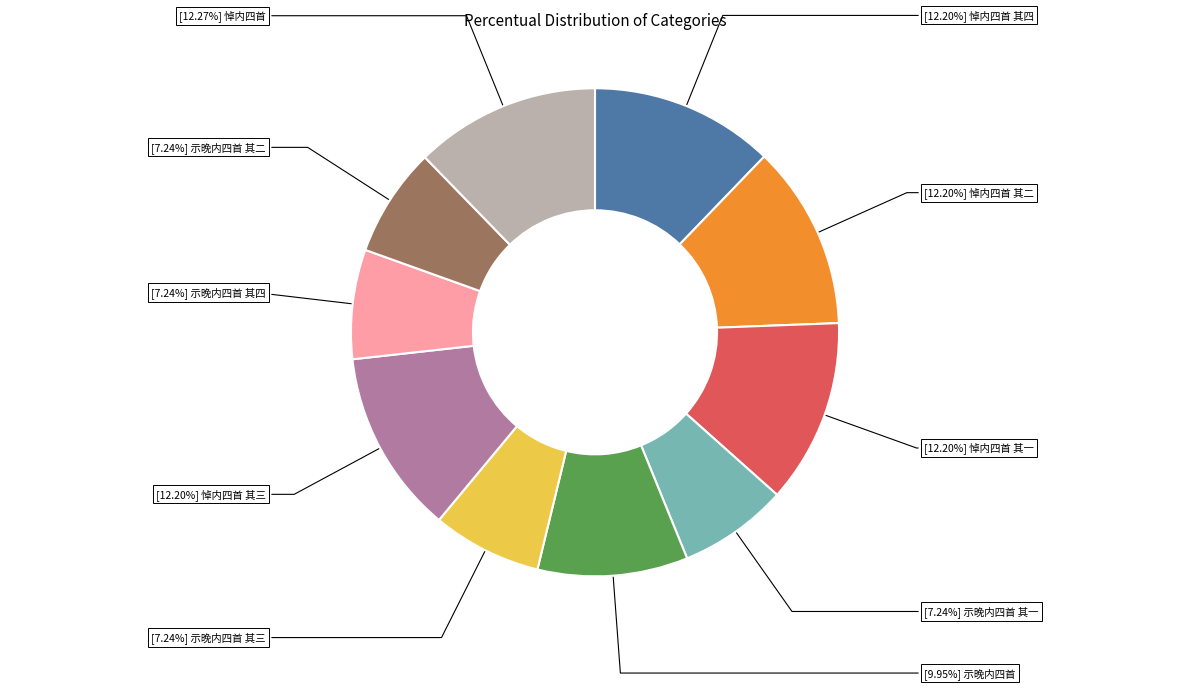

Does any single category account for the majority?

No